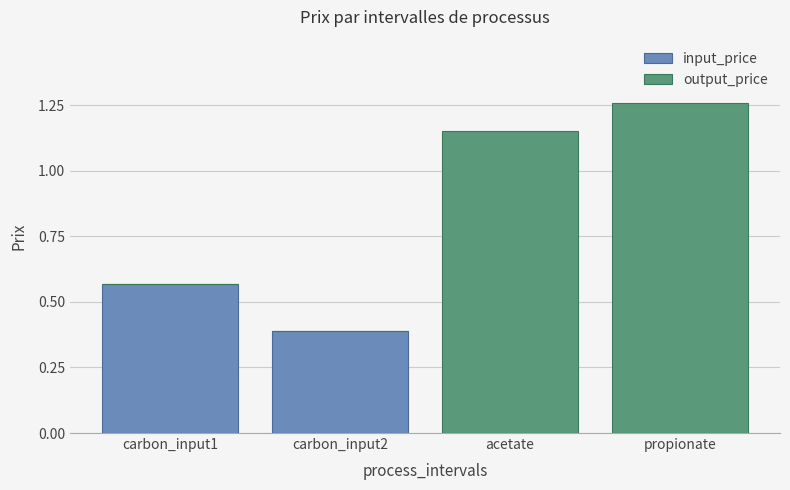

Which category has the highest value in the input_price series?

carbon_input1